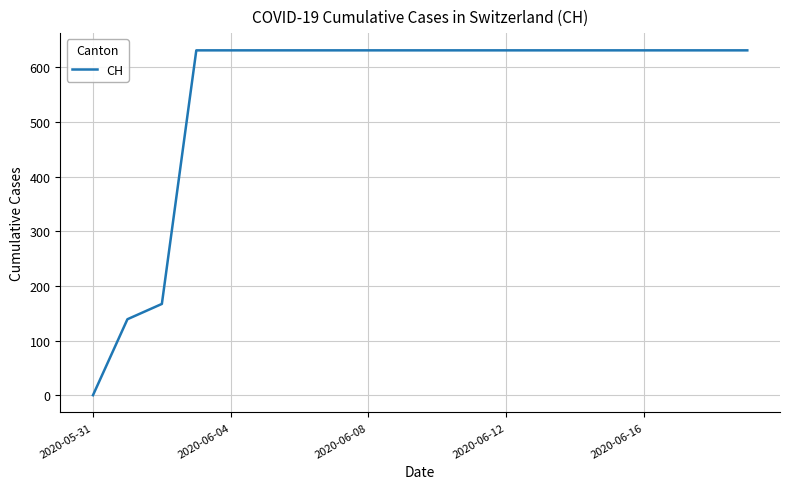

What is the difference between the maximum and minimum values?

631